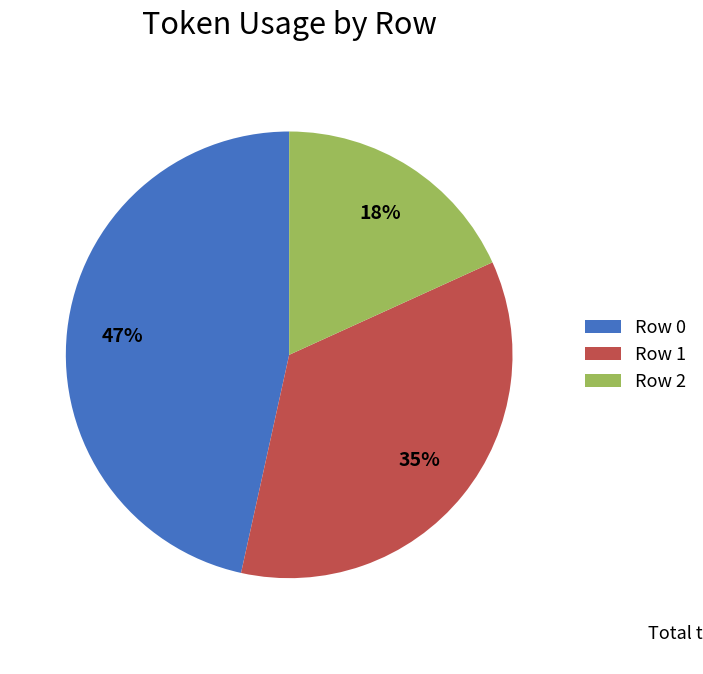

What percentage is the Row 0 slice, to the nearest percent?

47%